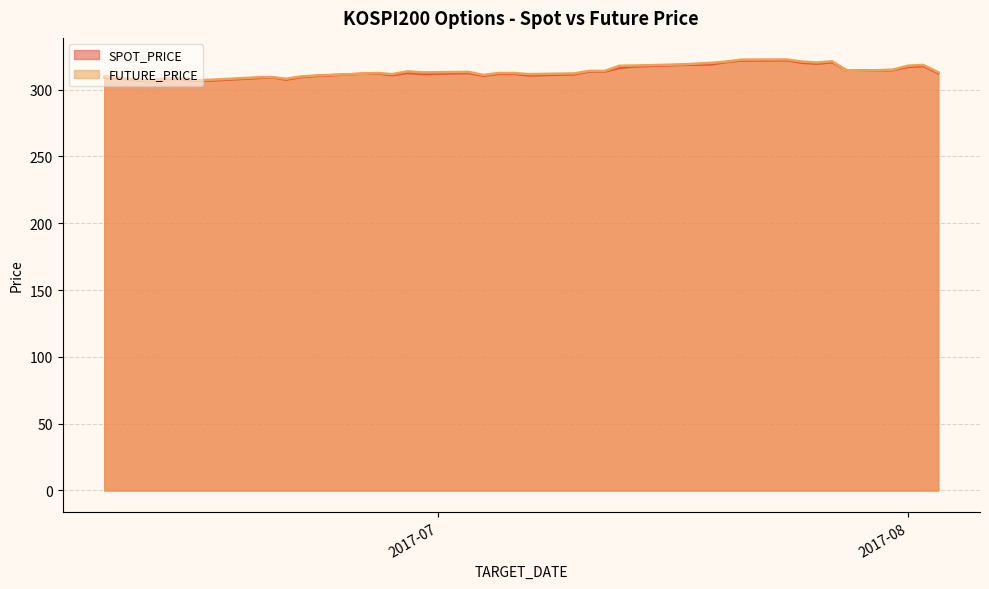

At which label does FUTURE_PRICE first exceed 313?

2017-06-29